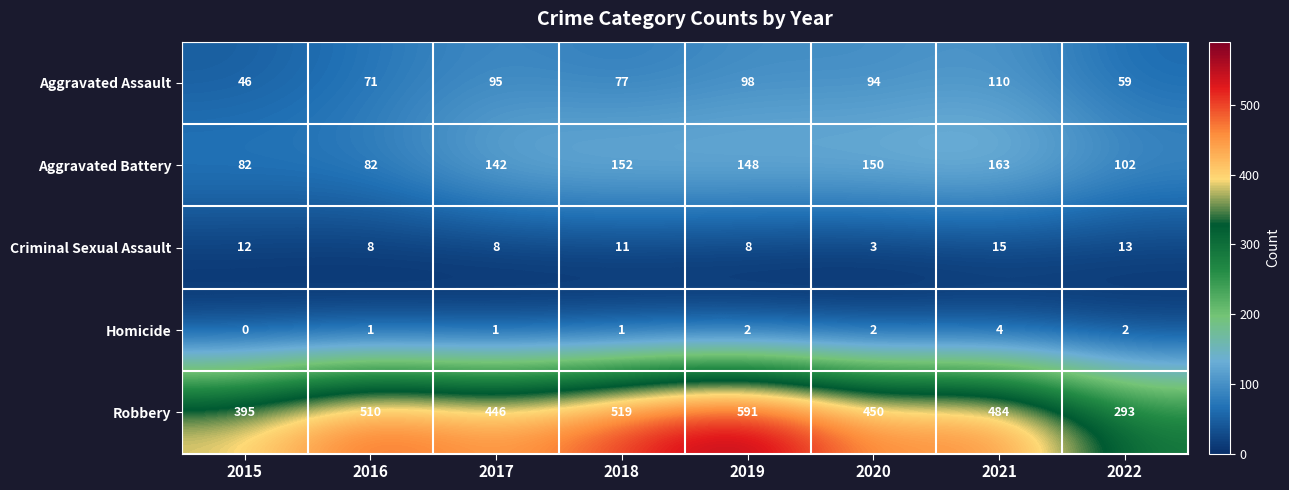

True or false: Aggravated Assault has a value of 134 at 2020.

False